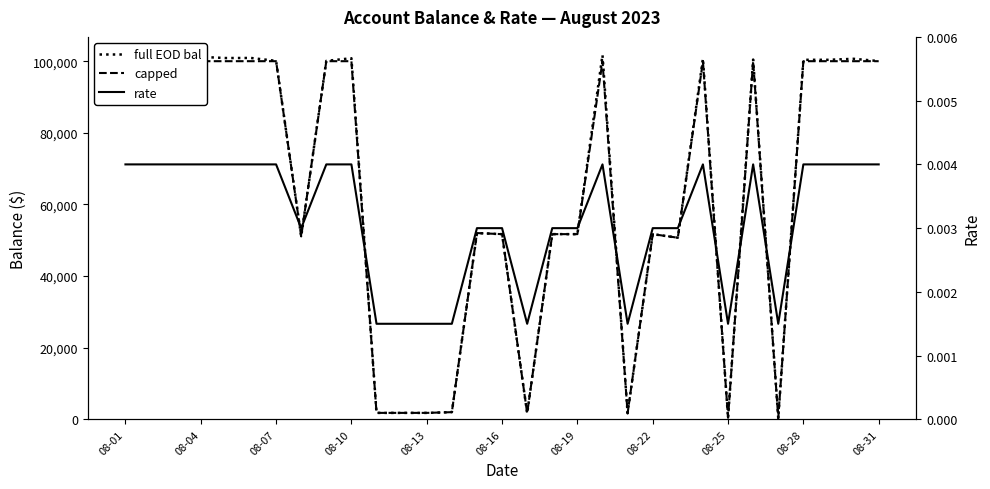

Rank the series at 08-04 from highest to lowest value.

full EOD bal, capped, rate